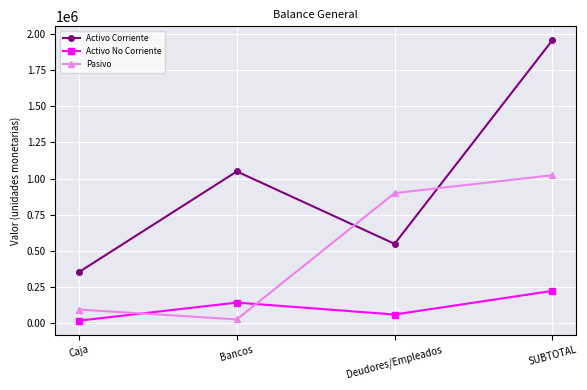

List the series in order of their overall mean, lowest first.

Activo No Corriente, Pasivo, Activo Corriente